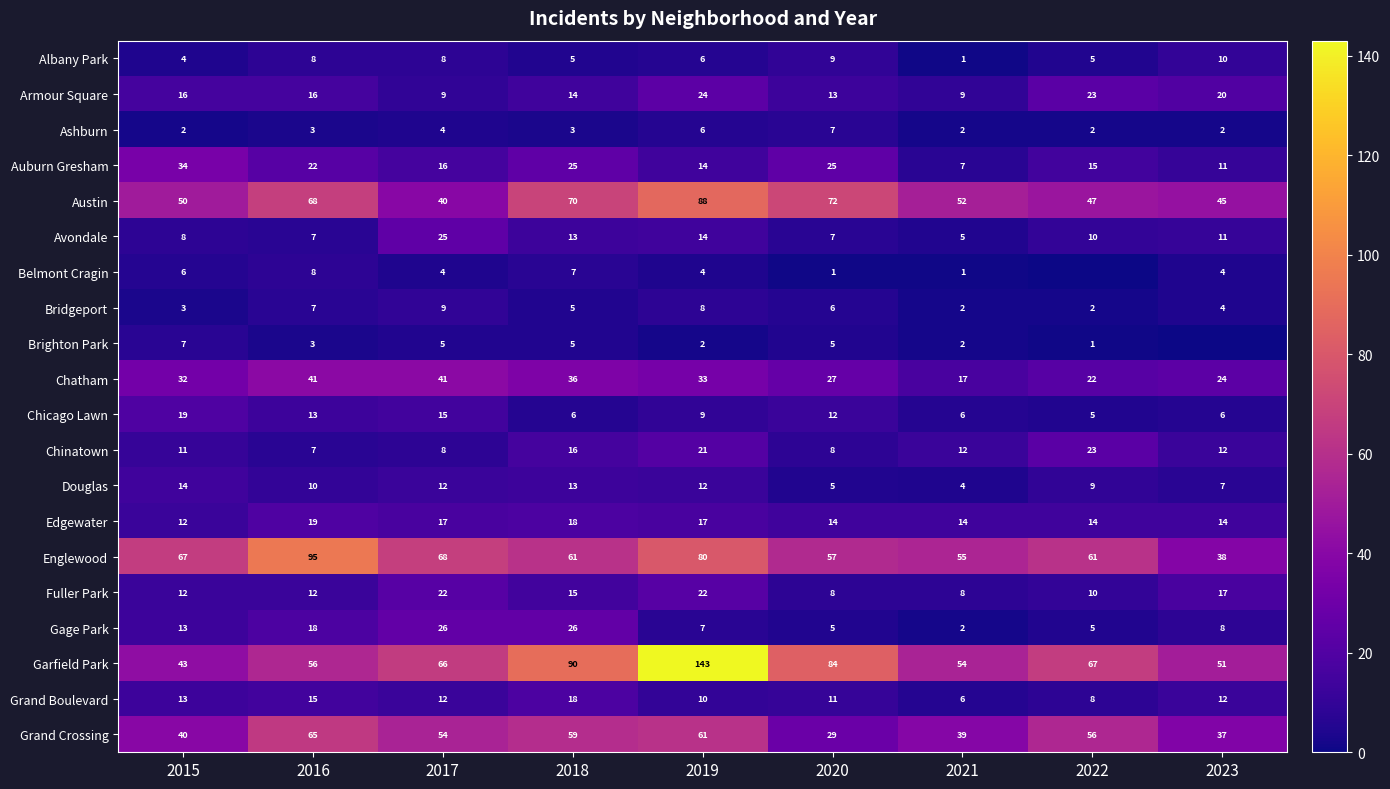

What is the lowest value of the Austin series?

40